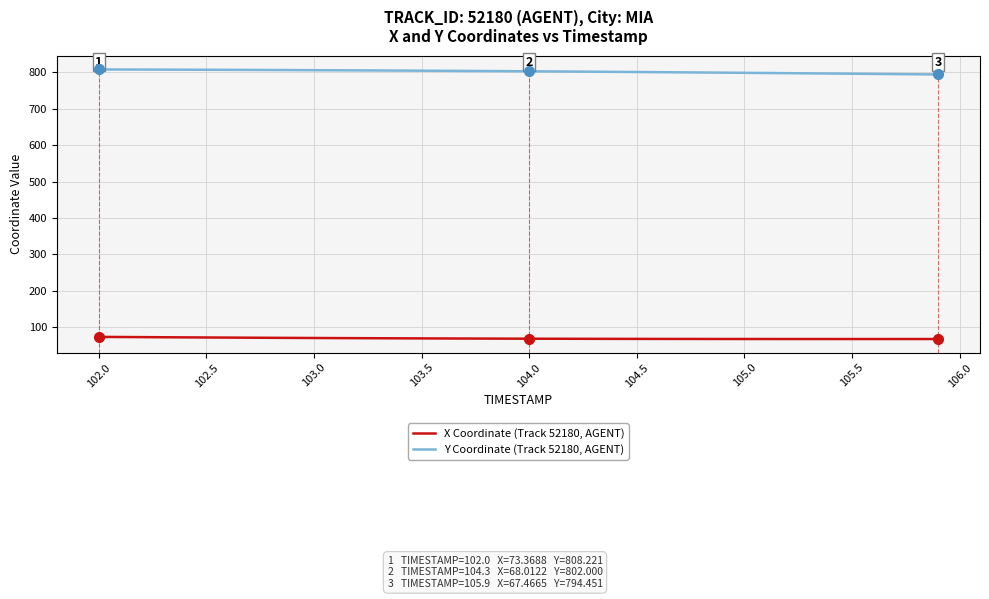

Rank the series by their average value, from lowest to highest.

X Coordinate (Track 52180, AGENT), Y Coordinate (Track 52180, AGENT)